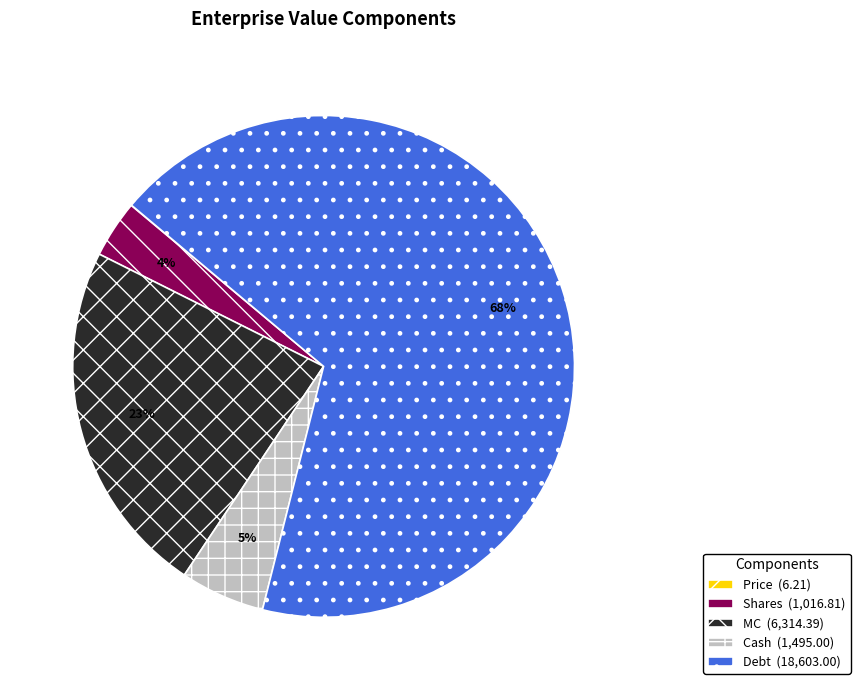

To the nearest percent, what is the combined percentage of Cash and Shares?

9%